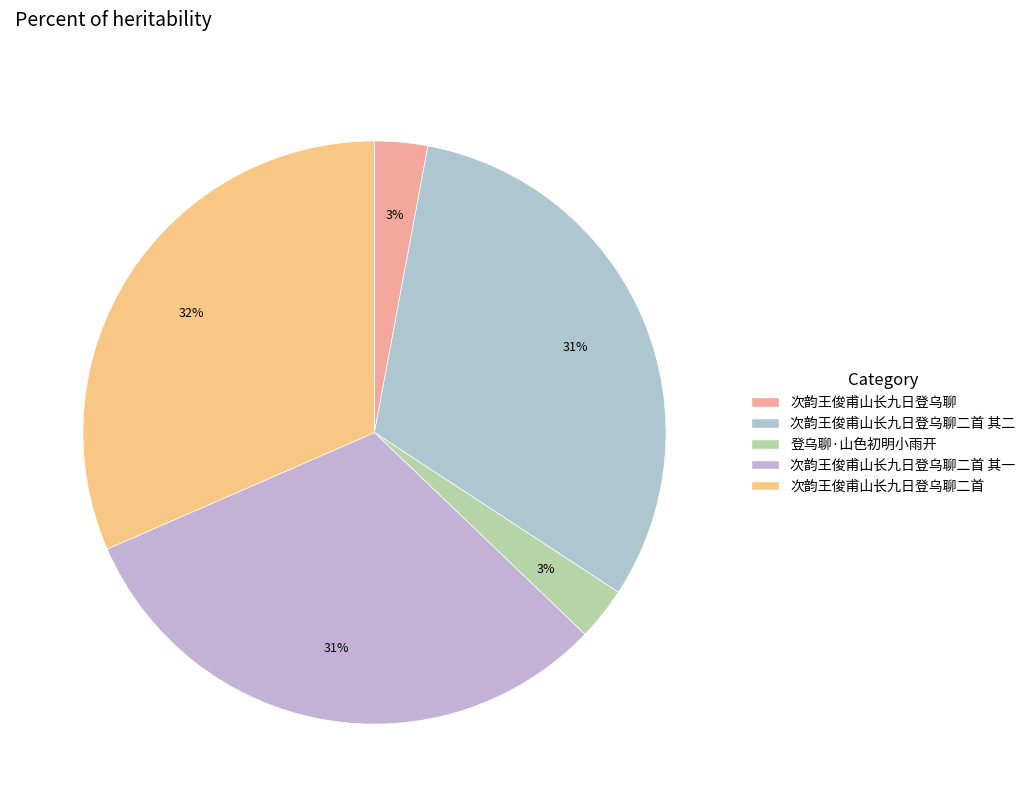

The 次韵王俊甫山长九日登乌聊二首 其二 slice represents 42% of the pie. True or false?

False